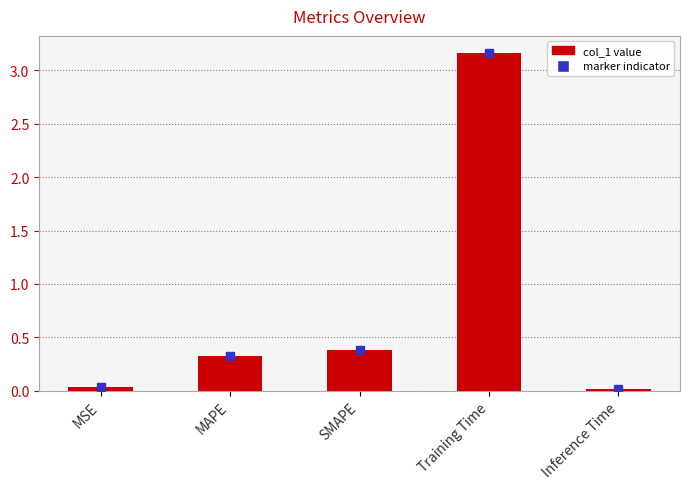

Between Inference Time and SMAPE, which is larger?

SMAPE